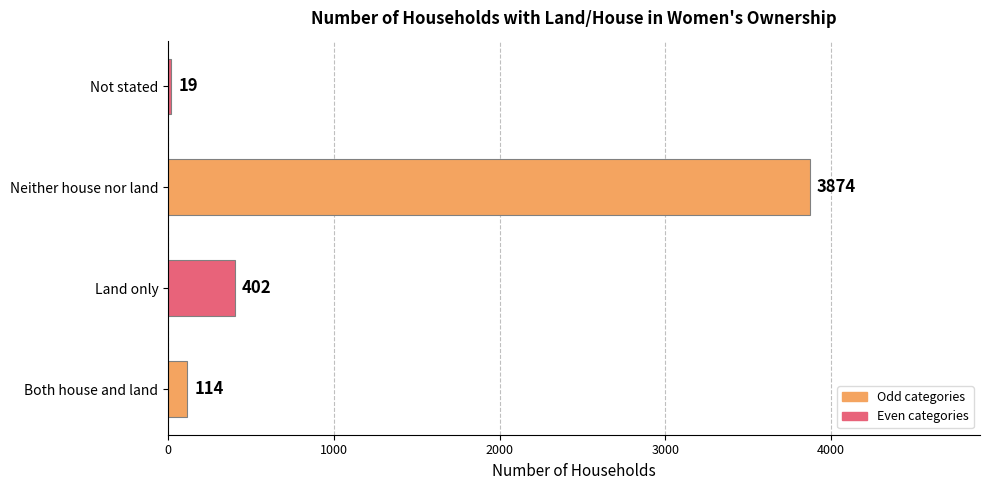

What is the change in value from Both house and land to Land only?

+288